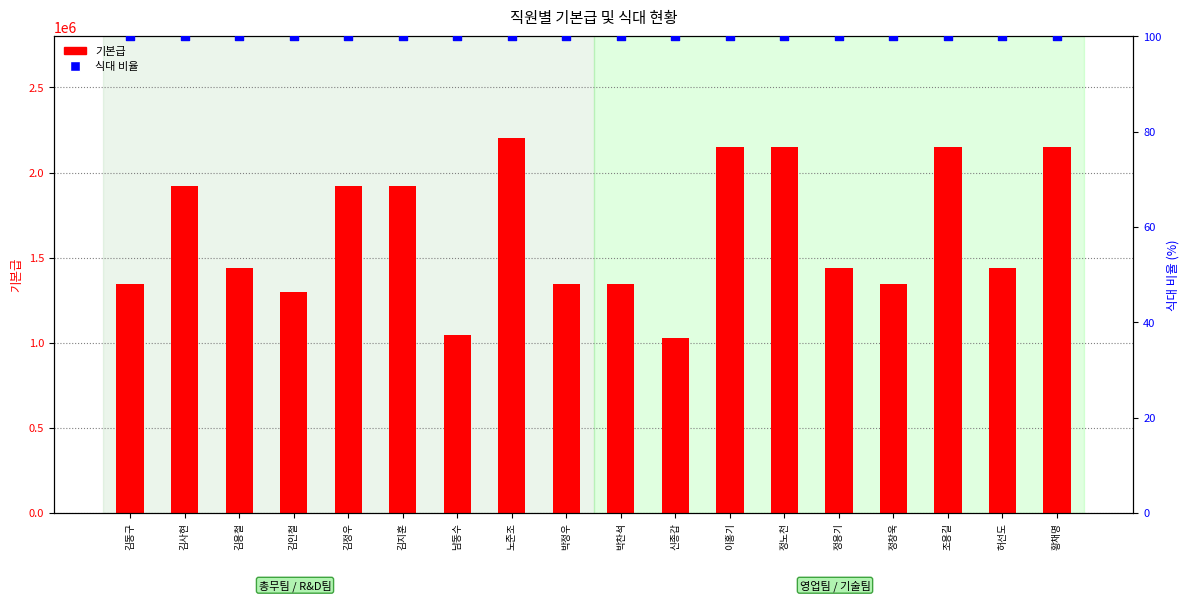

At which category is the sum across all series the highest?

노준조